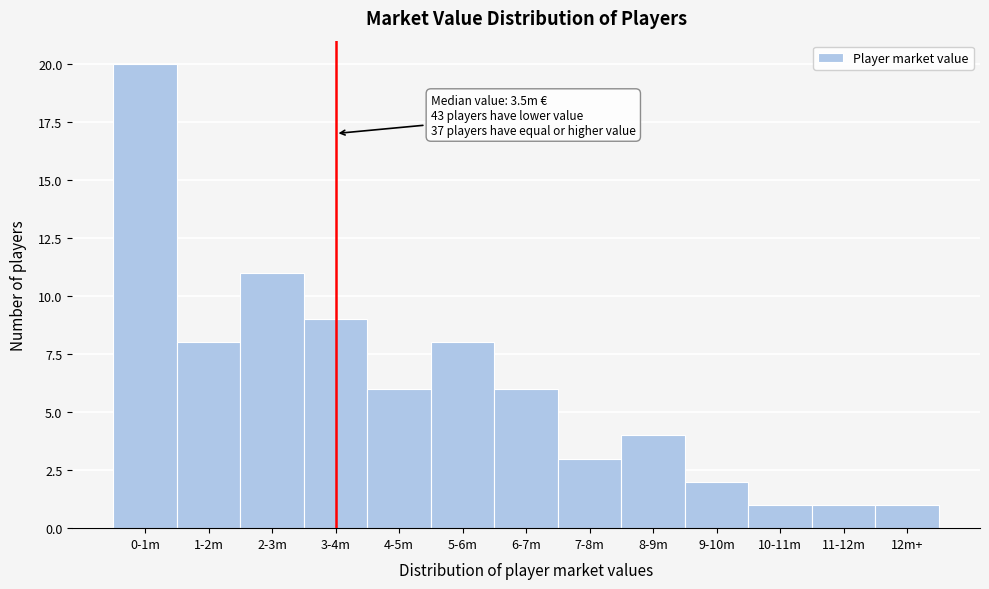

Reading left to right, what are all the values shown in this chart?

0-1m=20	1-2m=8	2-3m=11	3-4m=9	4-5m=6	5-6m=8	6-7m=6	7-8m=3	8-9m=4	9-10m=2	10-11m=1	11-12m=1	12m+=1